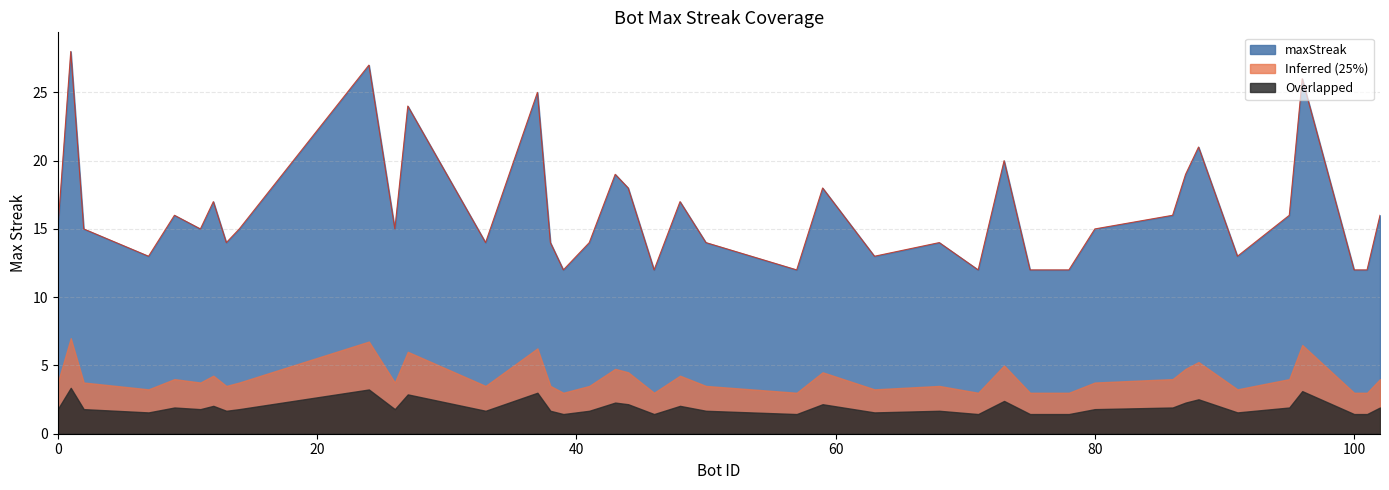

What is the minimum value shown in the chart?

1.4